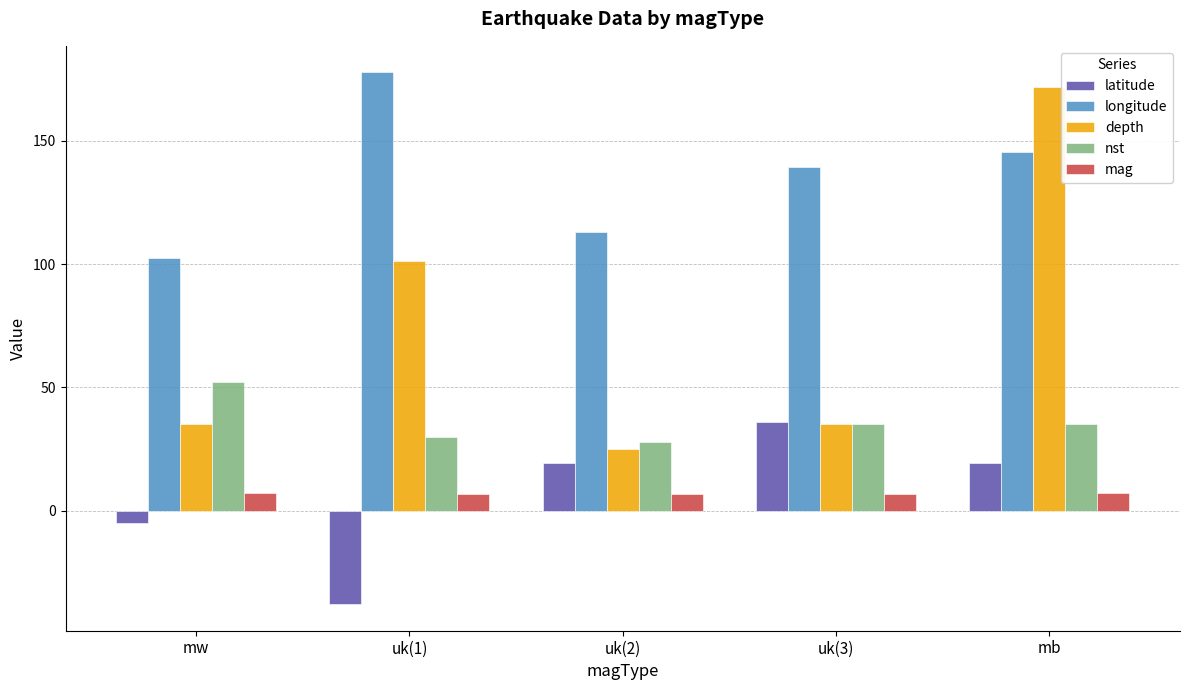

How many bars are there in each group?

5